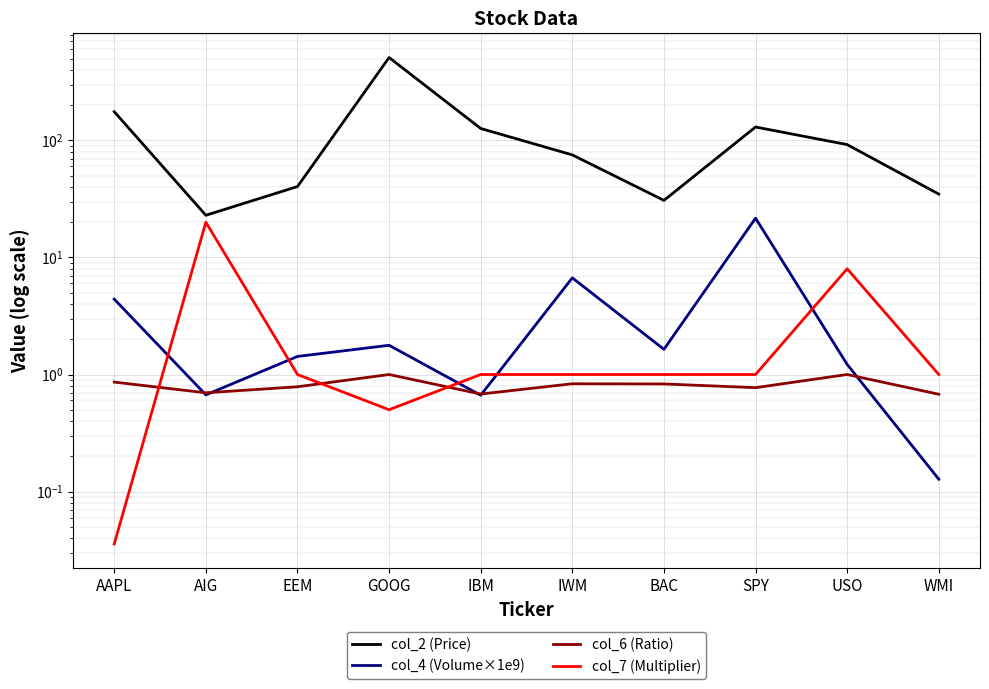

What is the label of the 10th point from the left?

WMI